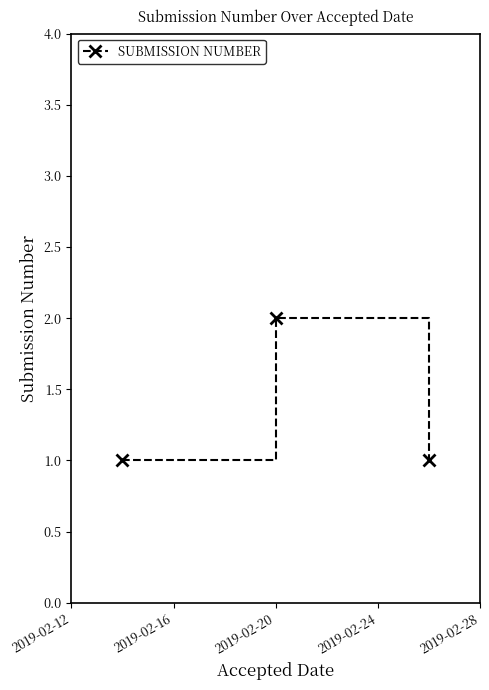

What is the value of the 3rd point from the left?

1